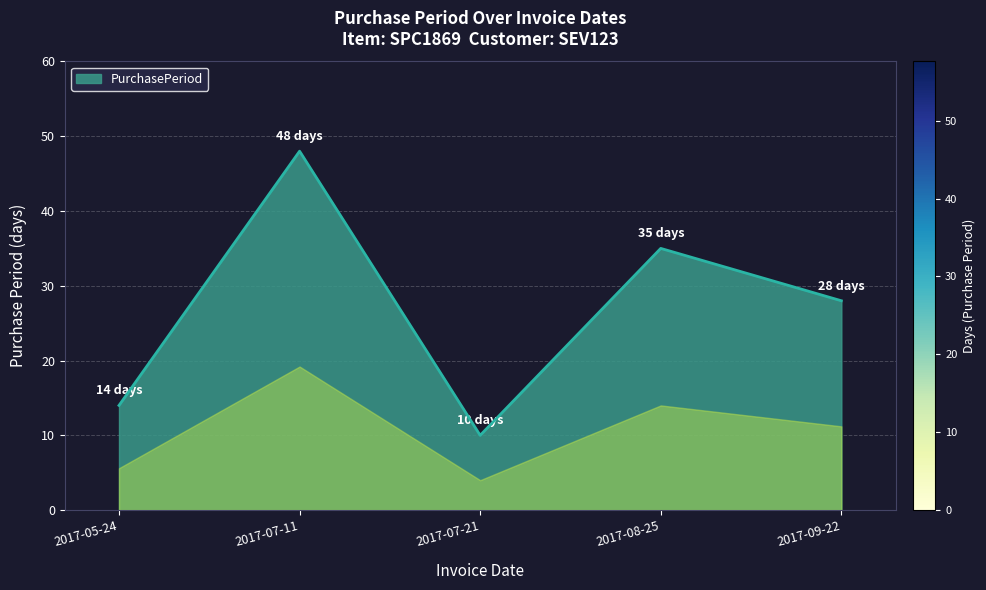

How many values are below 28?

2